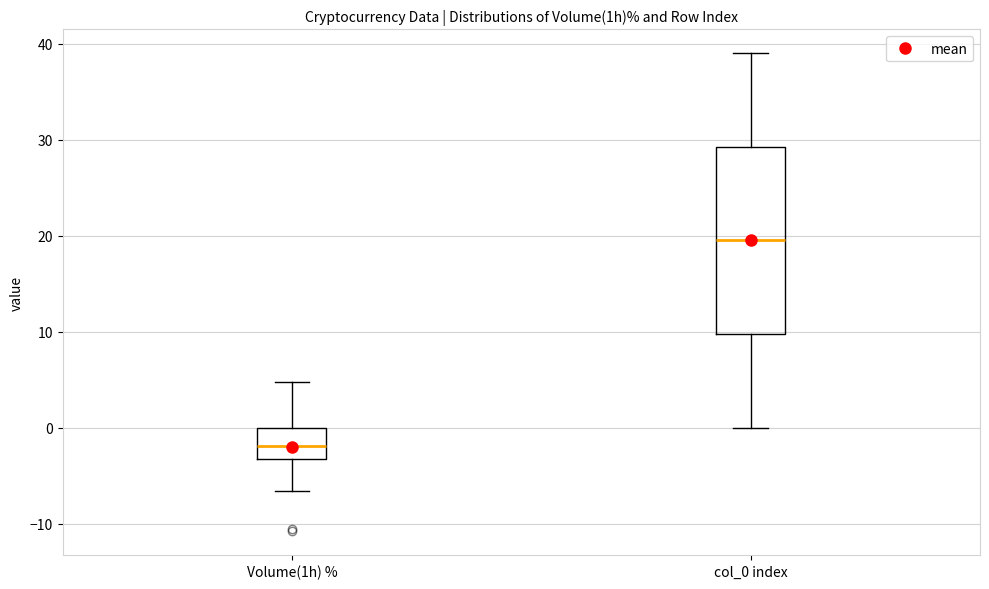

Which box has the highest median line?

col_0 index